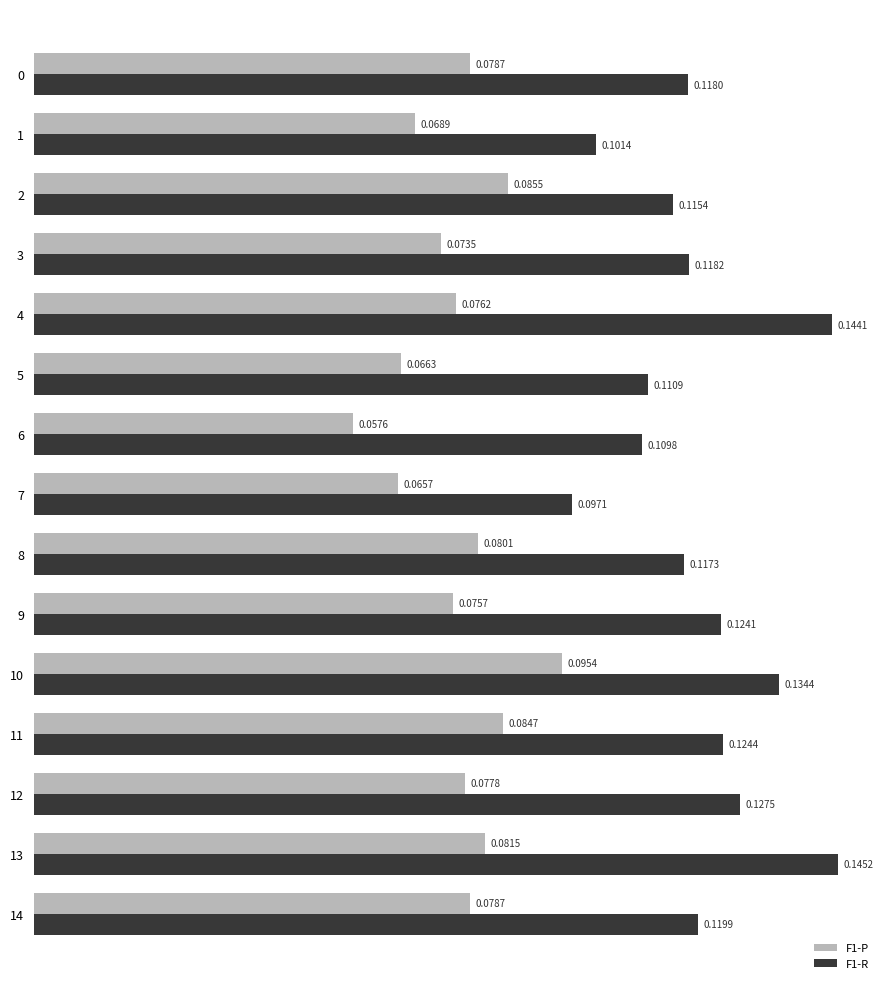

List the series in order of their overall mean, highest first.

F1-R, F1-P